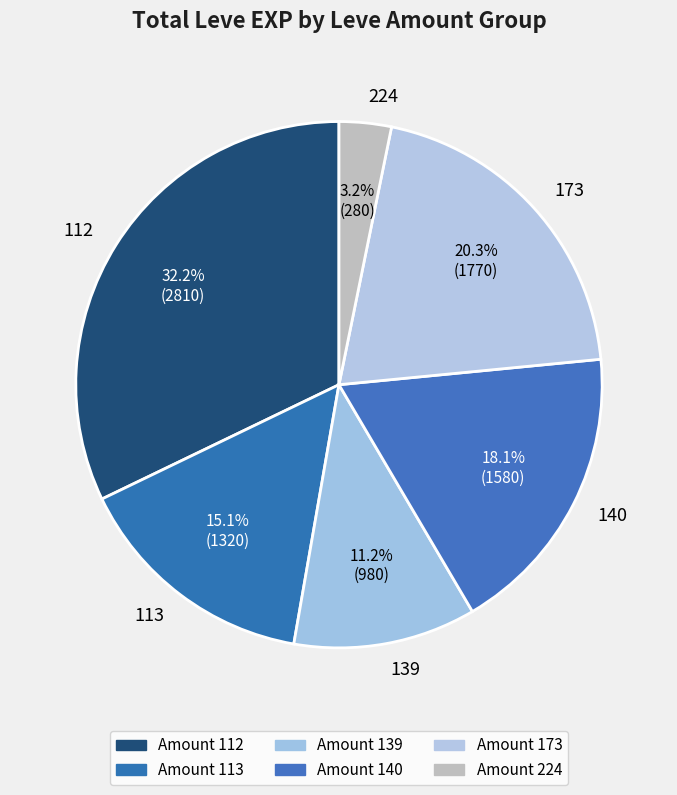

Does 113 account for over 50% of the chart?

No